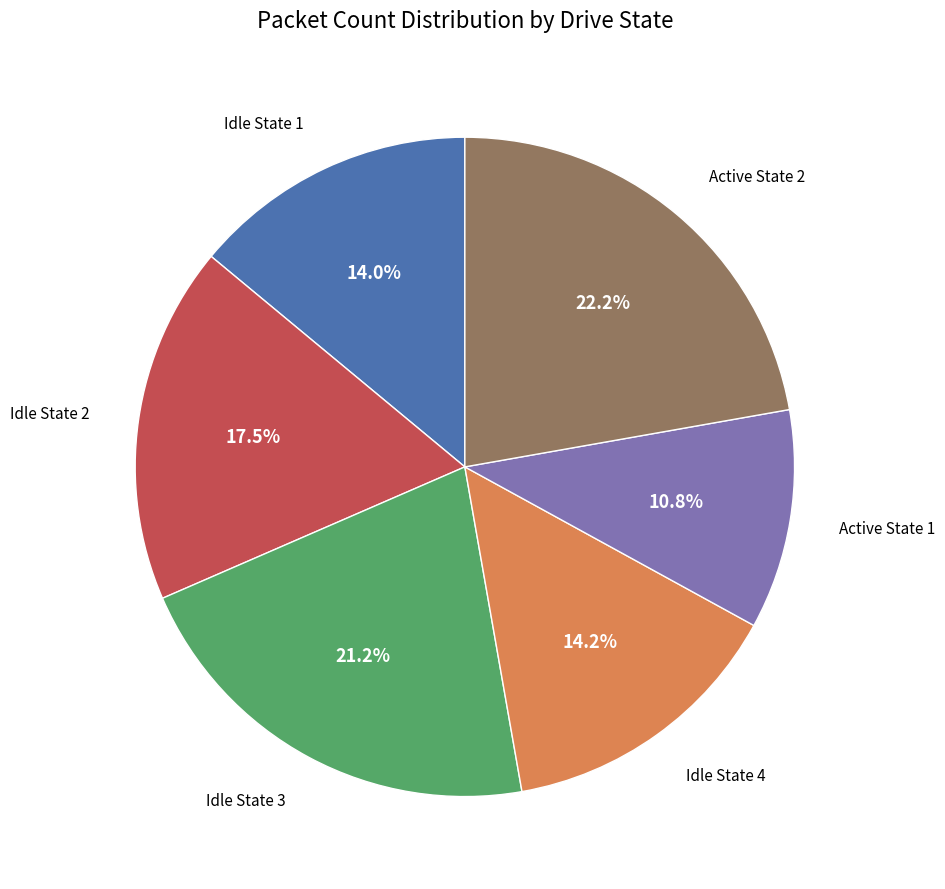

Is there any slice that represents more than half of the pie?

No